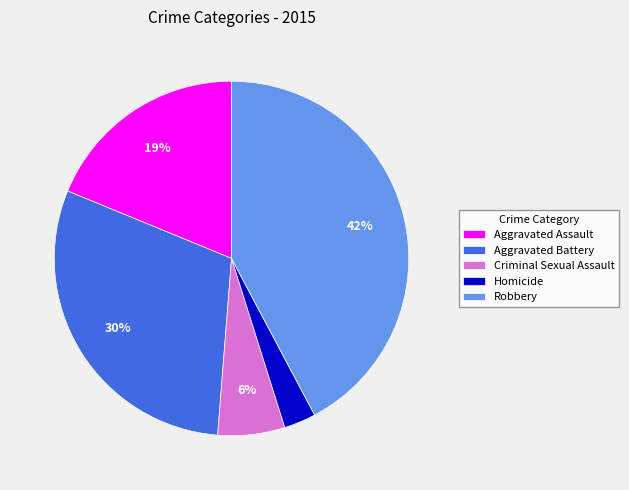

What is the largest slice in the pie chart?

Robbery